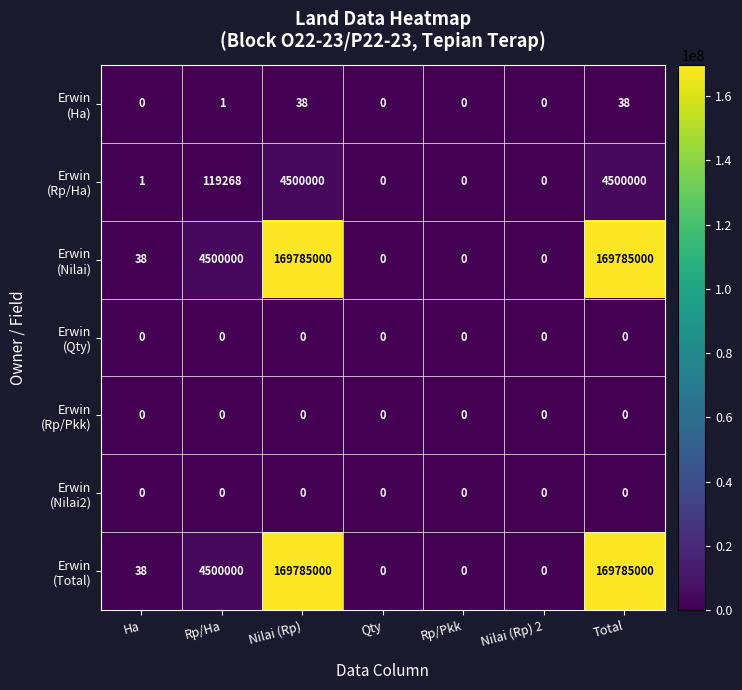

What is the difference between the highest and lowest values at Nilai (Rp)?

169785000